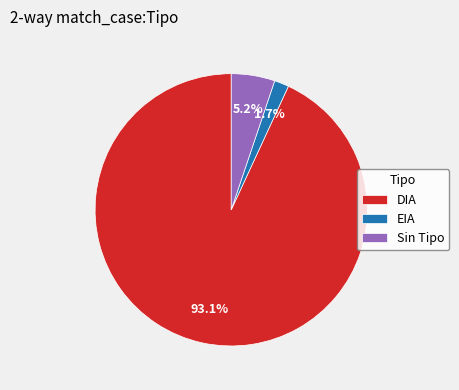

To the nearest percent, what is the difference between the largest and smallest slice percentages?

91%